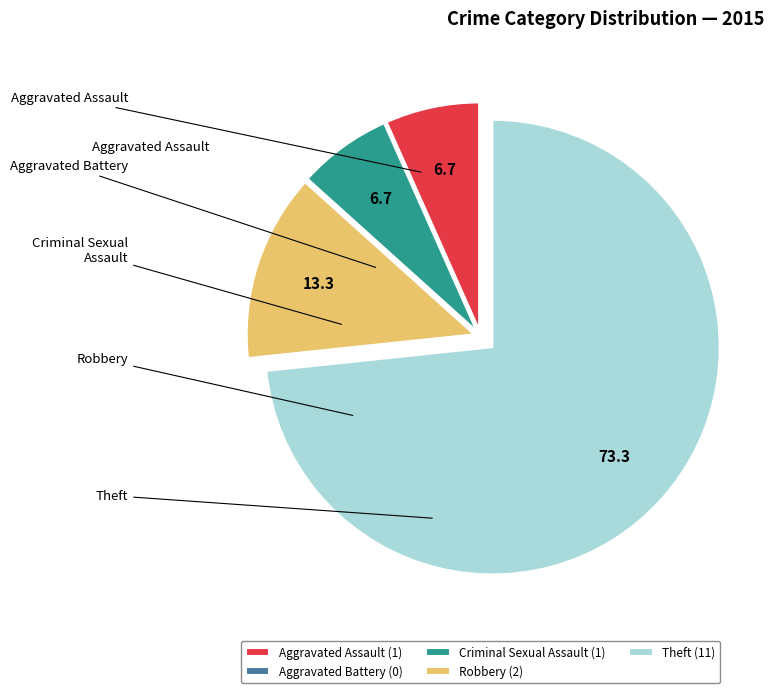

Count the number of slices in the pie.

5